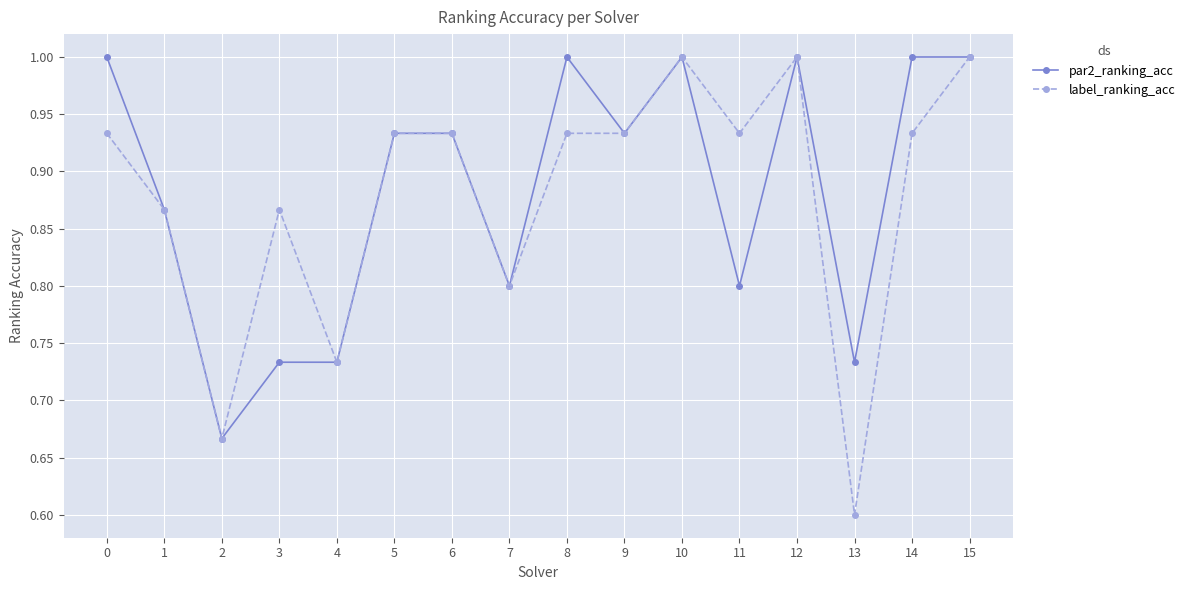

What is the greatest value displayed?

1.0